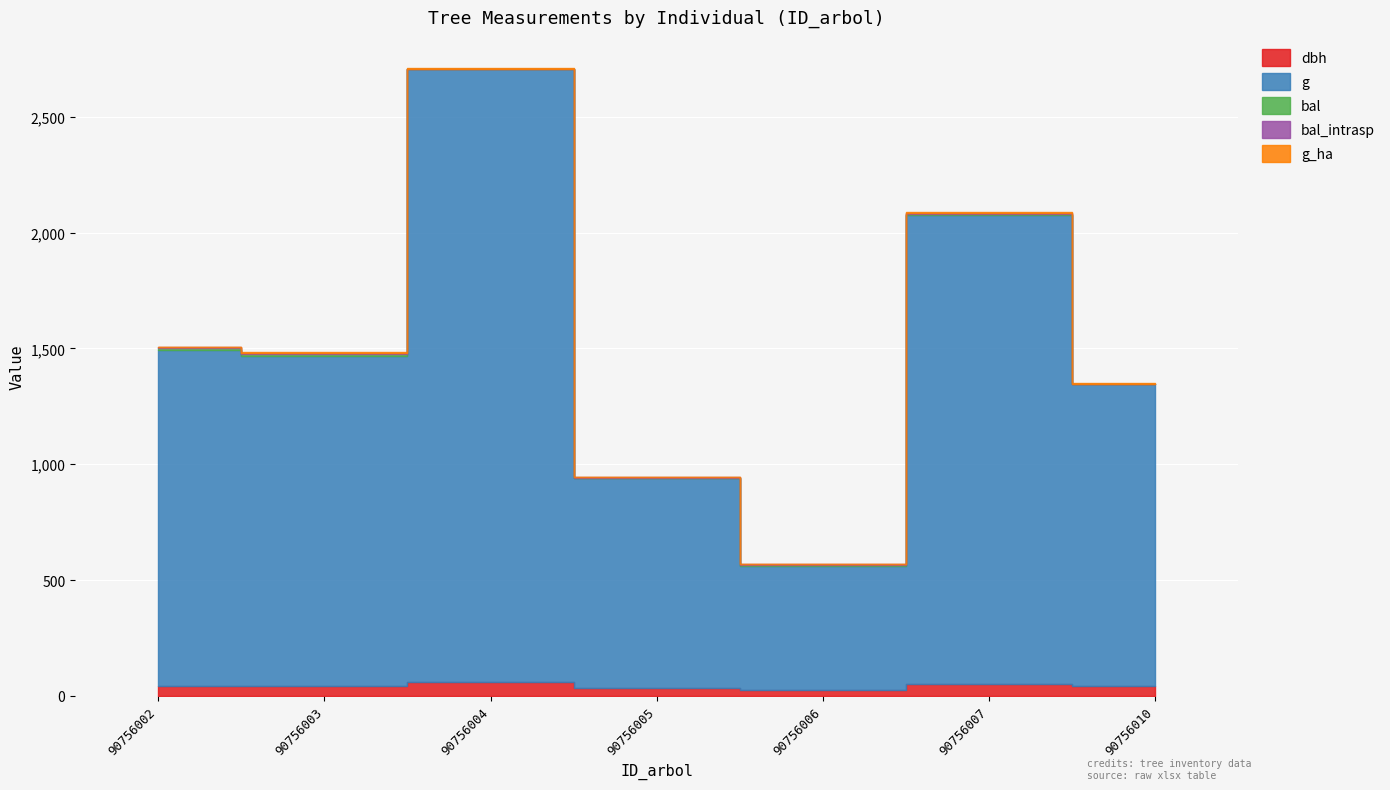

Rank the series at 90756006 from lowest to highest value.

g_ha, bal, bal_intrasp, dbh, g